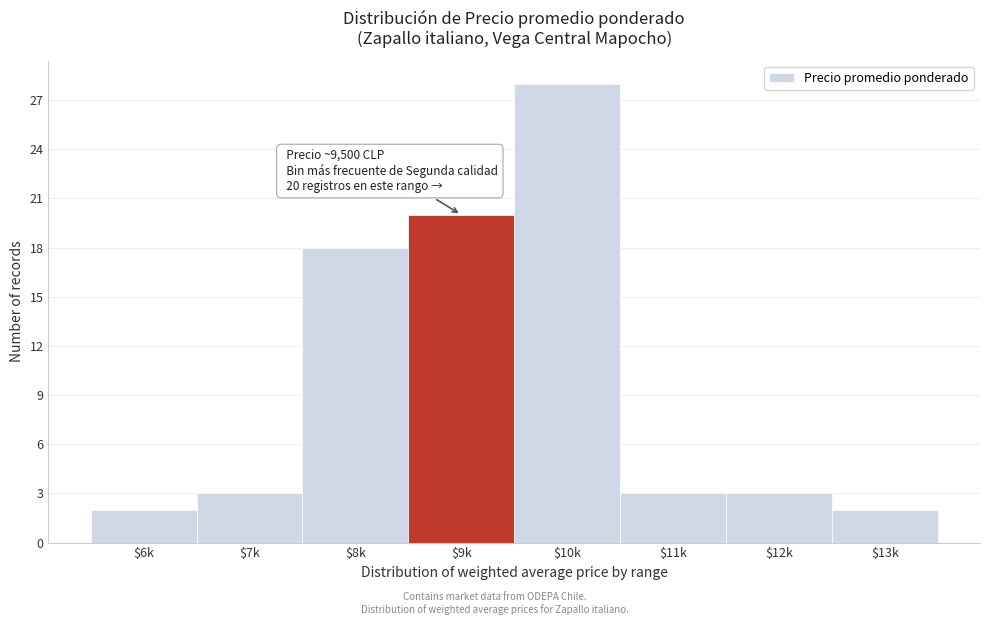

Reading right to left, what are all the values shown in this chart?

2	3	3	28	20	18	3	2